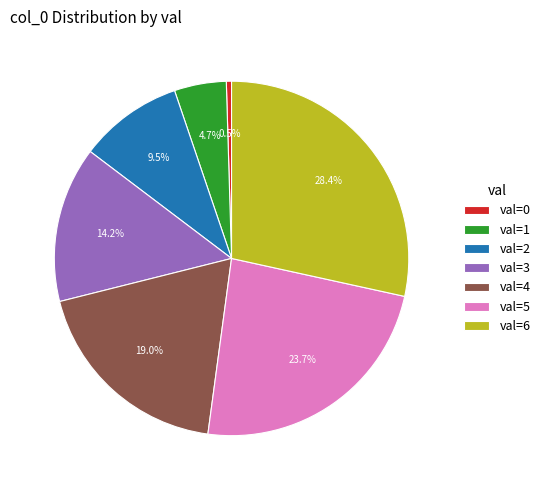

Rank the categories by value from highest to lowest.

6, 5, 4, 3, 2, 1, 0